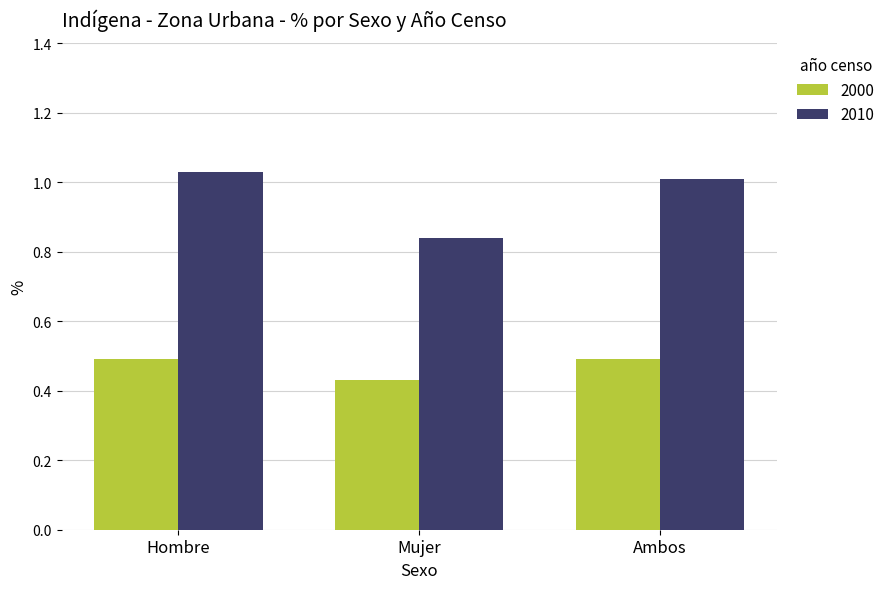

Which category has the lowest value in the 2000 series?

Mujer